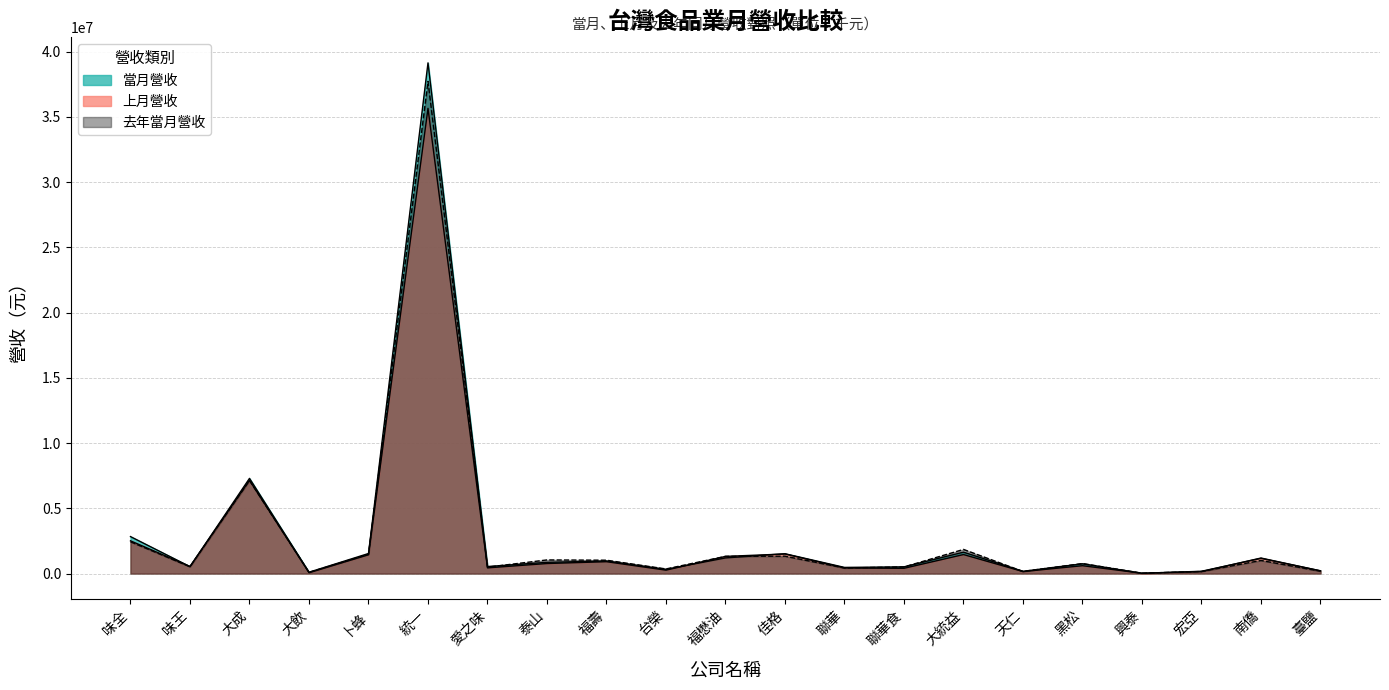

What is the difference between the second highest and minimum values in the 去年當月營收 series?

7104311